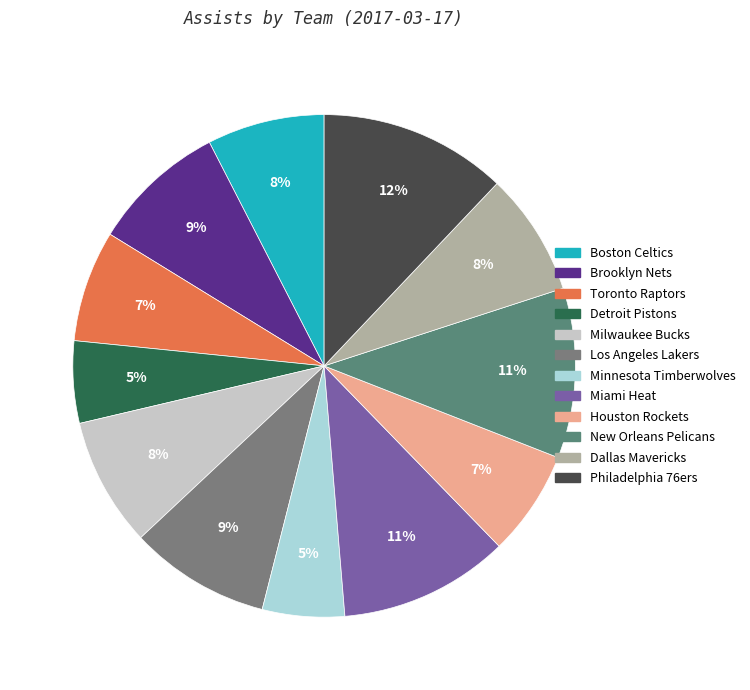

Rank the categories by value from lowest to highest.

Team.DETROIT_PISTONS, Team.MINNESOTA_TIMBERWOLVES, Team.HOUSTON_ROCKETS, Team.TORONTO_RAPTORS, Team.BOSTON_CELTICS, Team.DALLAS_MAVERICKS, Team.MILWAUKEE_BUCKS, Team.BROOKLYN_NETS, Team.LOS_ANGELES_LAKERS, Team.MIAMI_HEAT, Team.NEW_ORLEANS_PELICANS, Team.PHILADELPHIA_76ERS